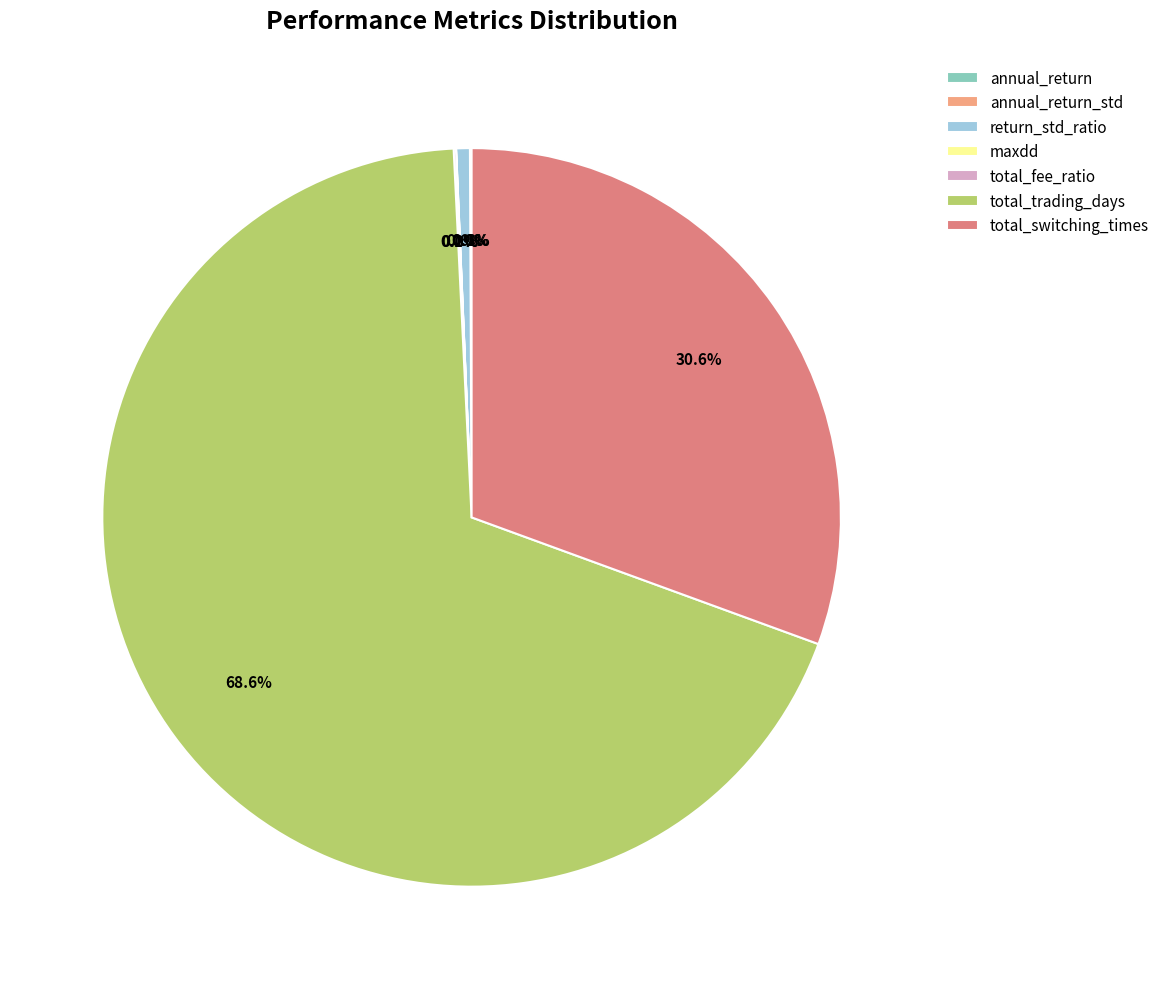

What is the largest slice in the pie chart?

total_trading_days